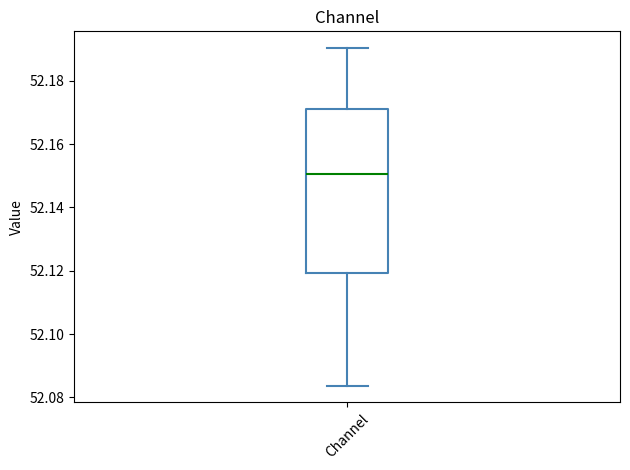

Transcribe this box plot: give where the median line is, the range the box spans, and where the two whiskers end, as read against the y-axis. The values are not printed on the chart, so give them approximately, as read against the axis.

median 52.150, box 52.120 to 52.170, whiskers 52.084 to 52.190